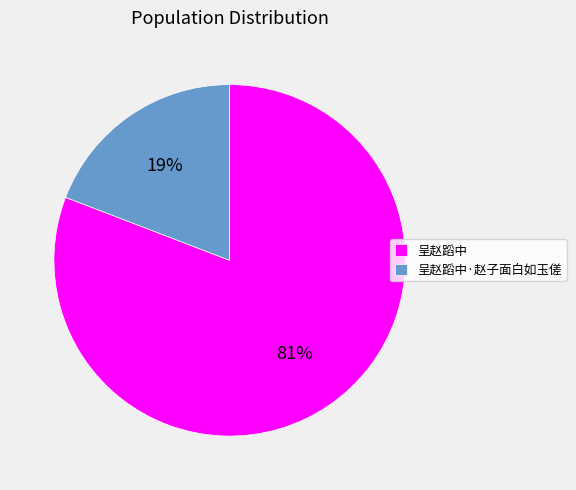

Combined, do 呈赵蹈中·赵子面白如玉傞 and 呈赵蹈中 account for over 50%?

Yes